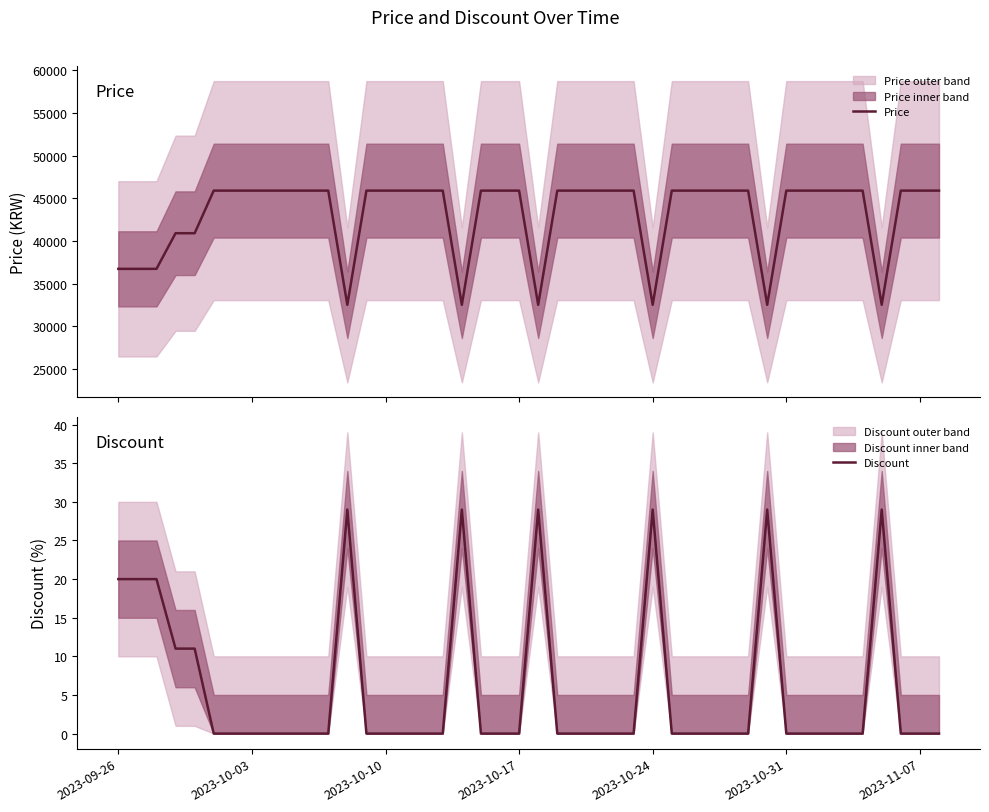

Reading left to right, what are all the values shown in this chart?

Price: 36720	36720	36720	40900	40900	45900	45900	45900	45900	32500	45900	45900	45900	45900	32500	45900	45900	45900	32500	45900	45900	45900	45900	45900	32500	45900	45900	45900	45900	45900	32500	45900	45900	45900	45900	45900	32500	45900	45900	45900
Discount: 20	20	20	11	11	0	0	0	0	29	0	0	0	0	29	0	0	0	29	0	0	0	0	0	29	0	0	0	0	0	29	0	0	0	0	0	29	0	0	0